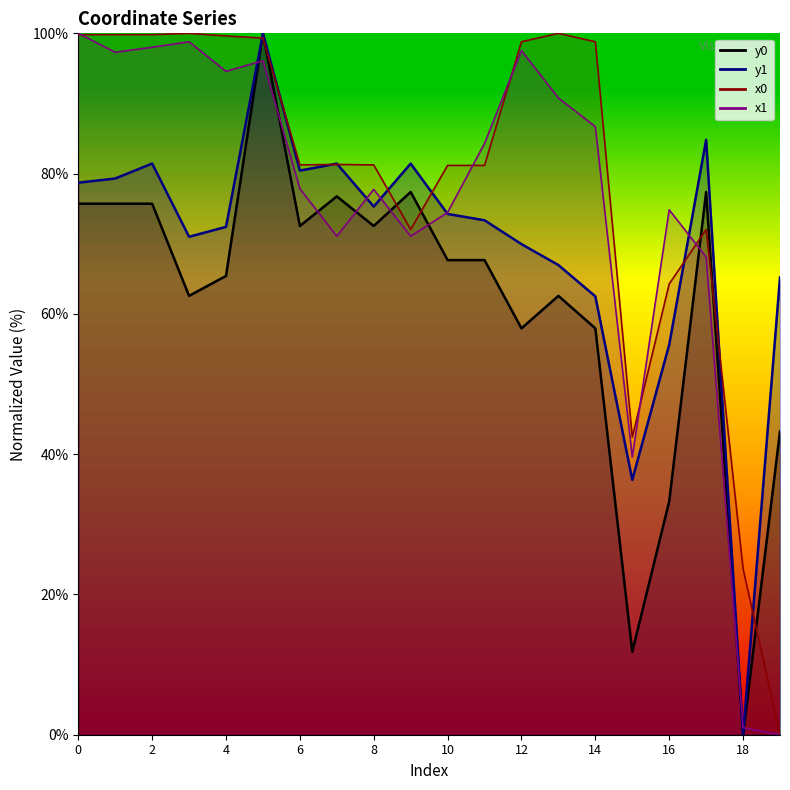

Count the number of categories in the chart.

20